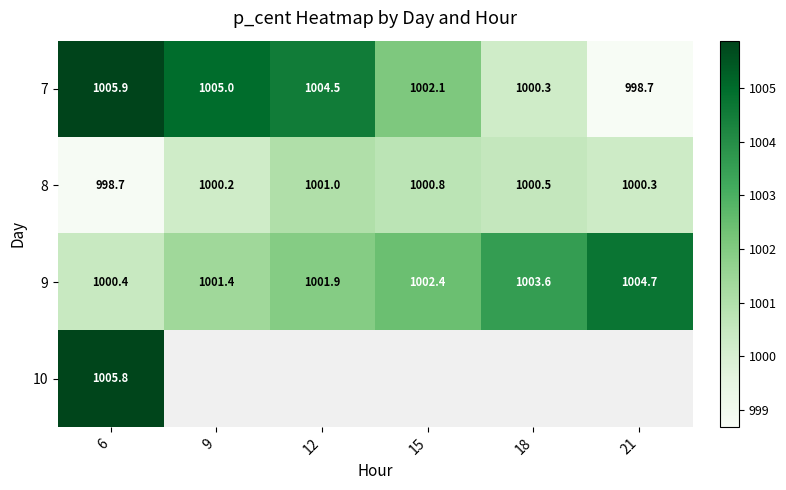

What is the minimum value shown in the chart?

998.7